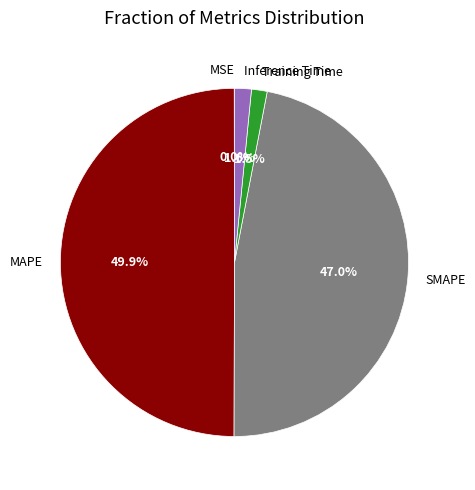

To the nearest percent, what portion does SMAPE represent?

47%